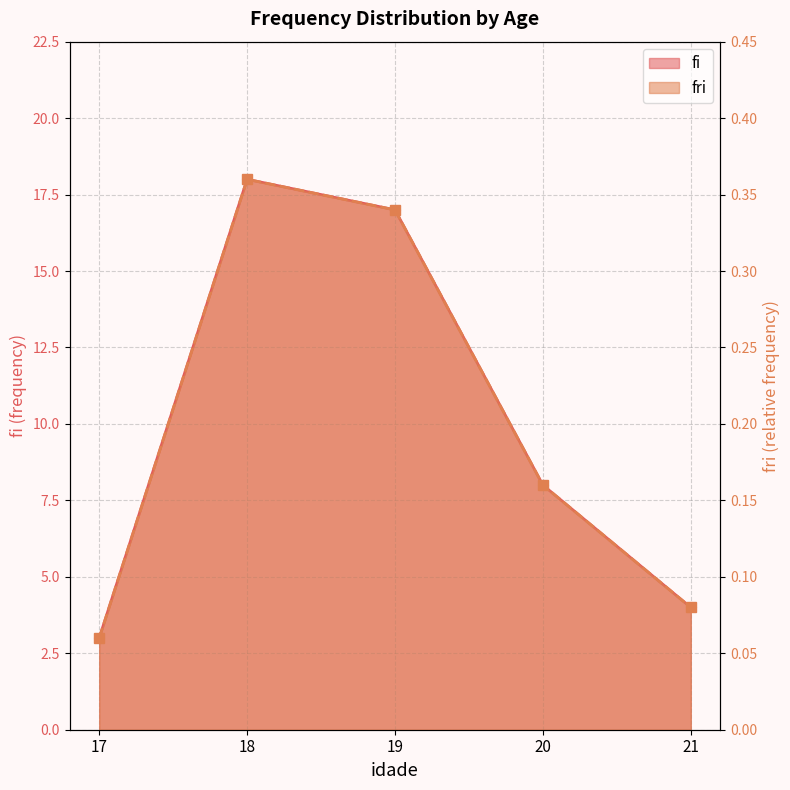

List the labels in order of fri value, smallest first.

17, 21, 20, 19, 18